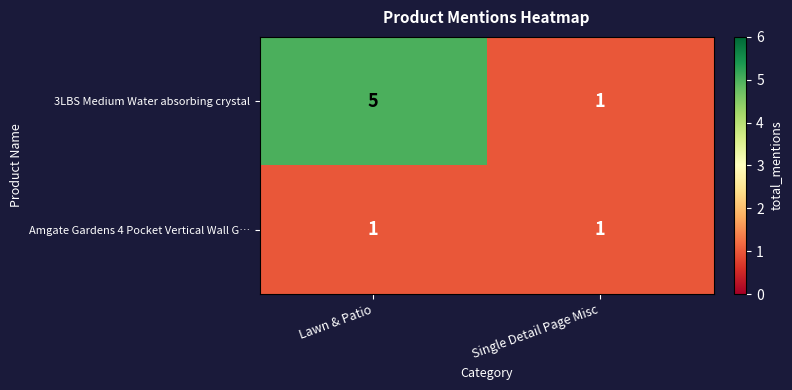

What is the sum of all 3LBS Medium Water absorbing crystal values?

6